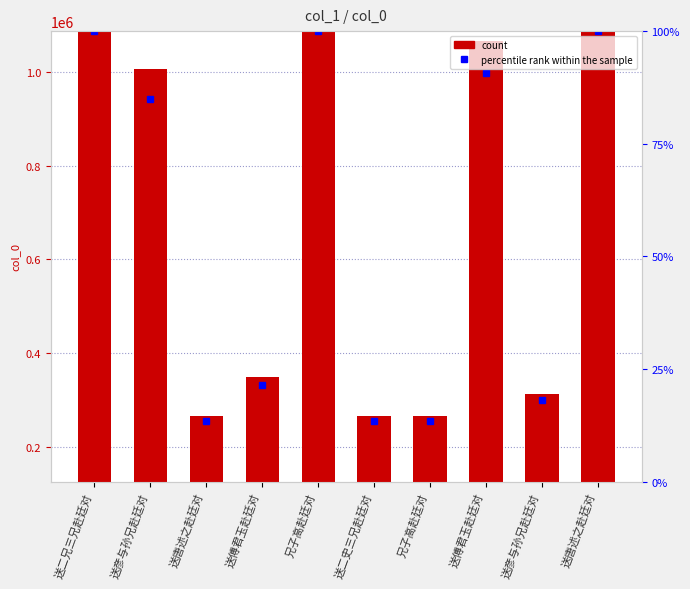

At which category does the chart reach its minimum across all series?

兄子高赴廷对